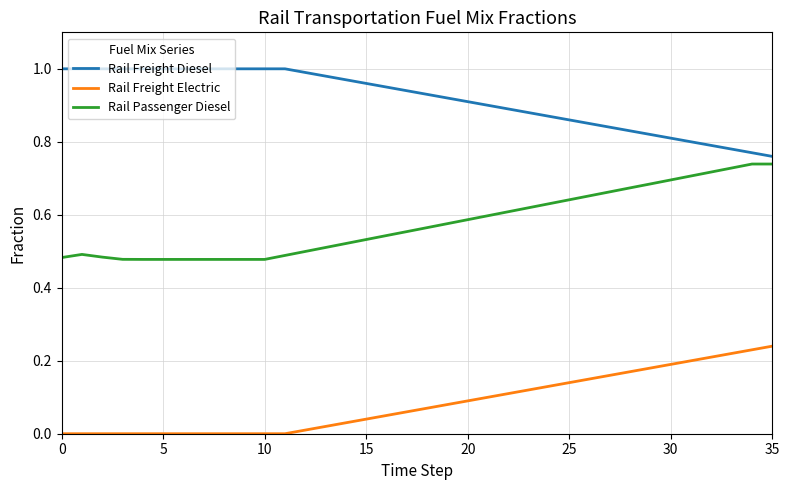

Which series has the largest total across all categories?

Rail Freight Diesel